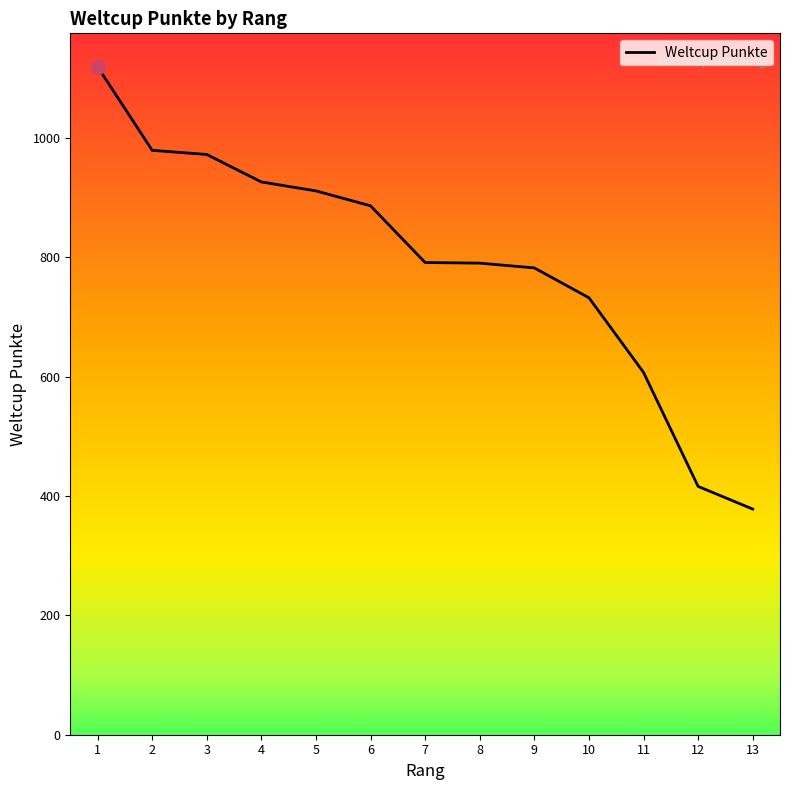

What is the approximate value at 1, to the nearest 10?

1120